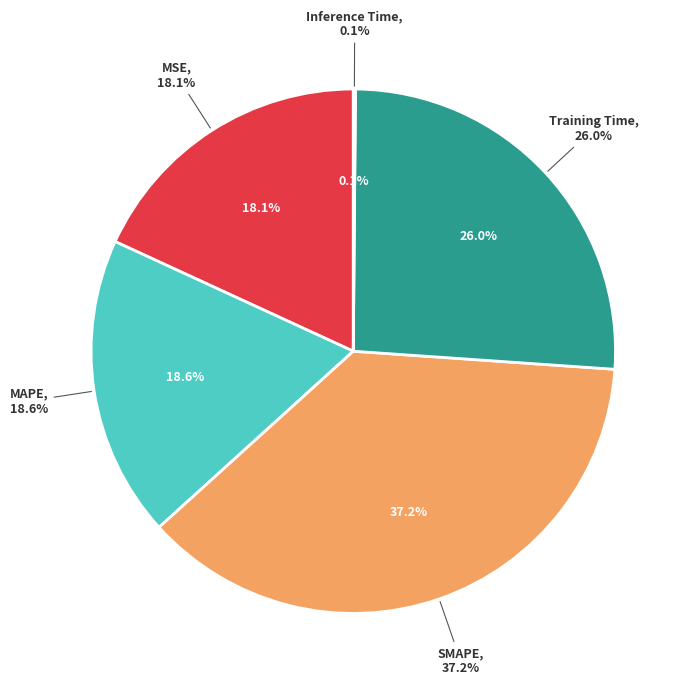

Is the sum of Inference Time and MSE greater than half?

No